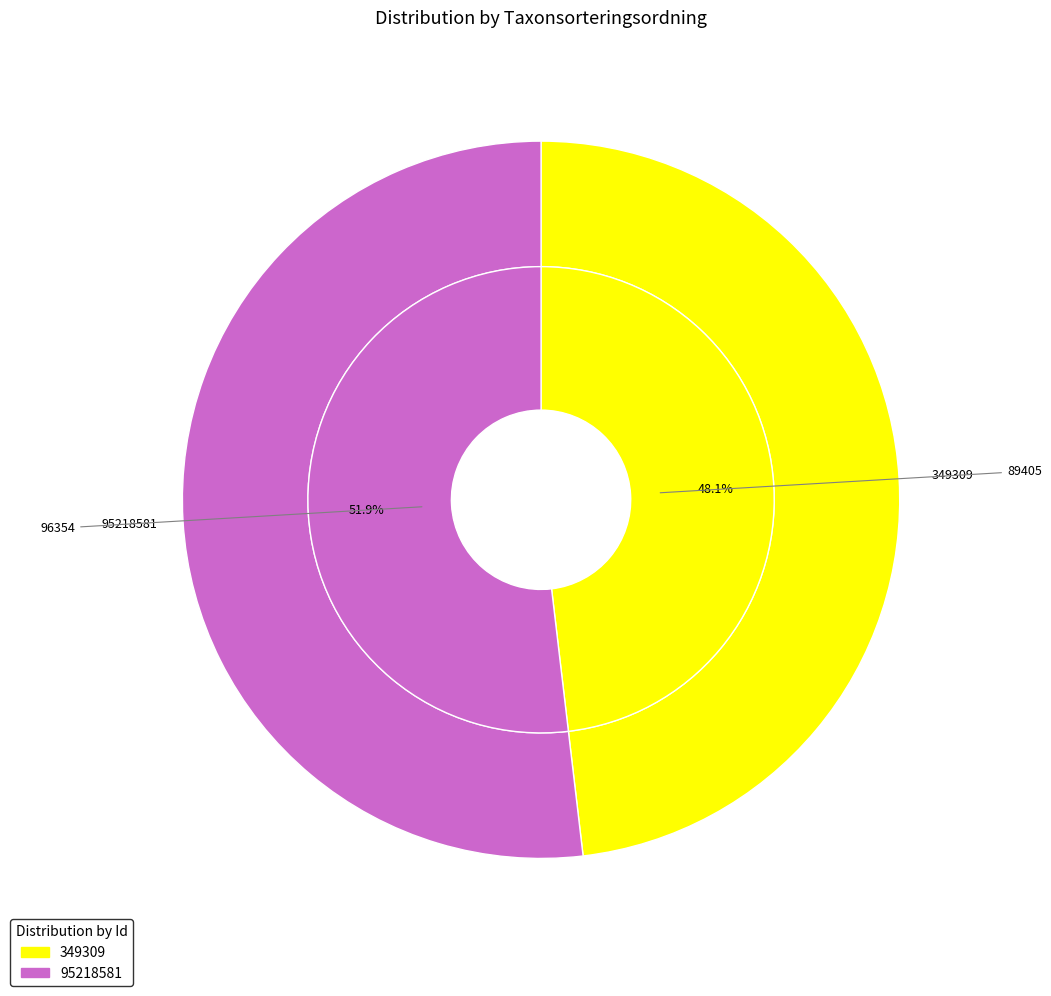

How many segments does this pie chart have?

2